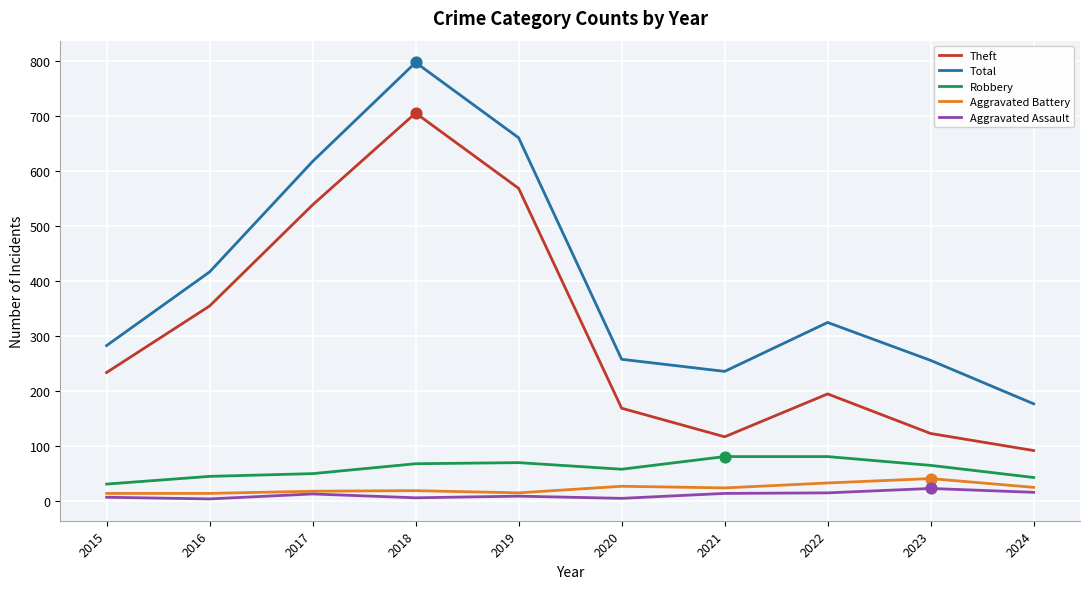

Which series has the largest total across all categories?

Total